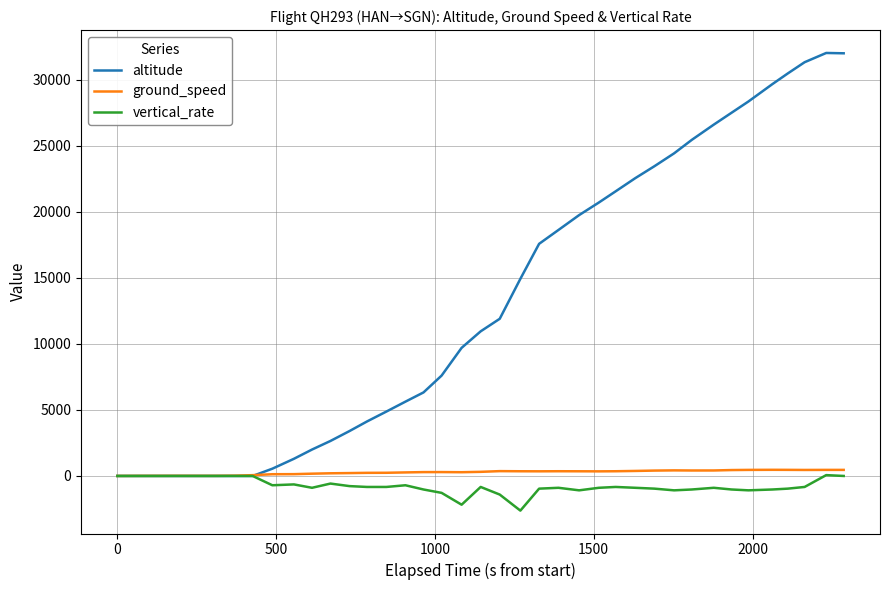

Is this an area chart (filled region under the line)?

No